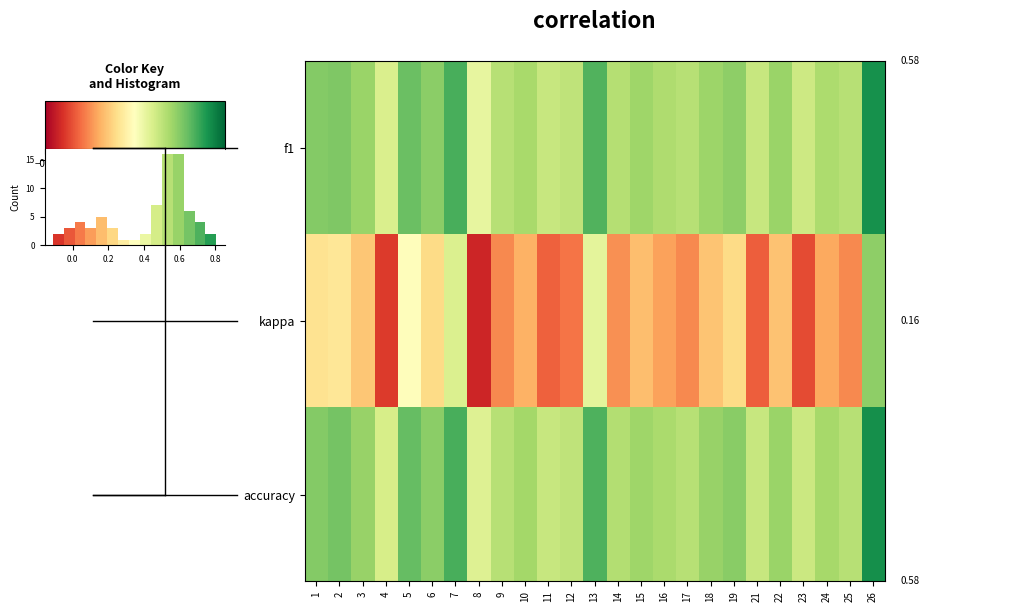

Reading right to left, extract all data points from this chart.

f1: 26=0.8	25=0.5	24=0.6	23=0.5	22=0.6	21=0.5	19=0.6	18=0.6	17=0.5	16=0.6	15=0.6	14=0.5	13=0.7	12=0.5	11=0.5	10=0.6	9=0.5	8=0.4	7=0.7	6=0.6	5=0.7	4=0.5	3=0.6	2=0.6	1=0.6
kappa: 26=0.6	25=0.1	24=0.1	23=-0.0	22=0.2	21=-0.0	19=0.2	18=0.2	17=0.1	16=0.1	15=0.2	14=0.1	13=0.4	12=0.0	11=0.0	10=0.1	9=0.1	8=-0.1	7=0.4	6=0.2	5=0.3	4=-0.1	3=0.2	2=0.3	1=0.3
accuracy: 26=0.8	25=0.5	24=0.6	23=0.5	22=0.6	21=0.5	19=0.6	18=0.6	17=0.5	16=0.6	15=0.6	14=0.5	13=0.7	12=0.5	11=0.5	10=0.6	9=0.5	8=0.4	7=0.7	6=0.6	5=0.7	4=0.5	3=0.6	2=0.7	1=0.6